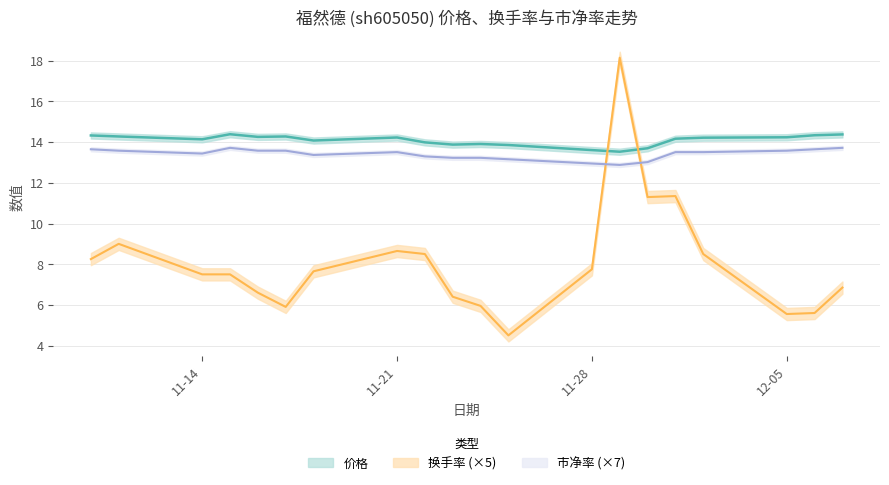

Rank the series by their maximum value, from highest to lowest.

换手率, 价格, 市净率